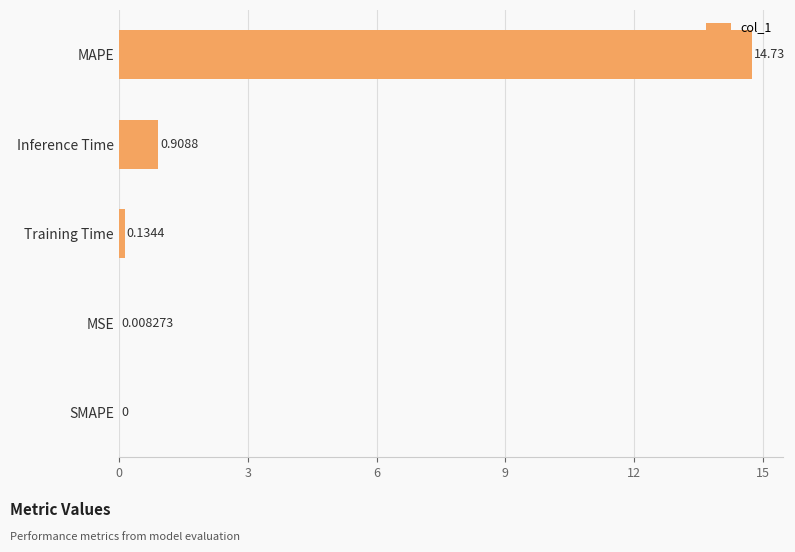

What is the sum of all values?

15.8